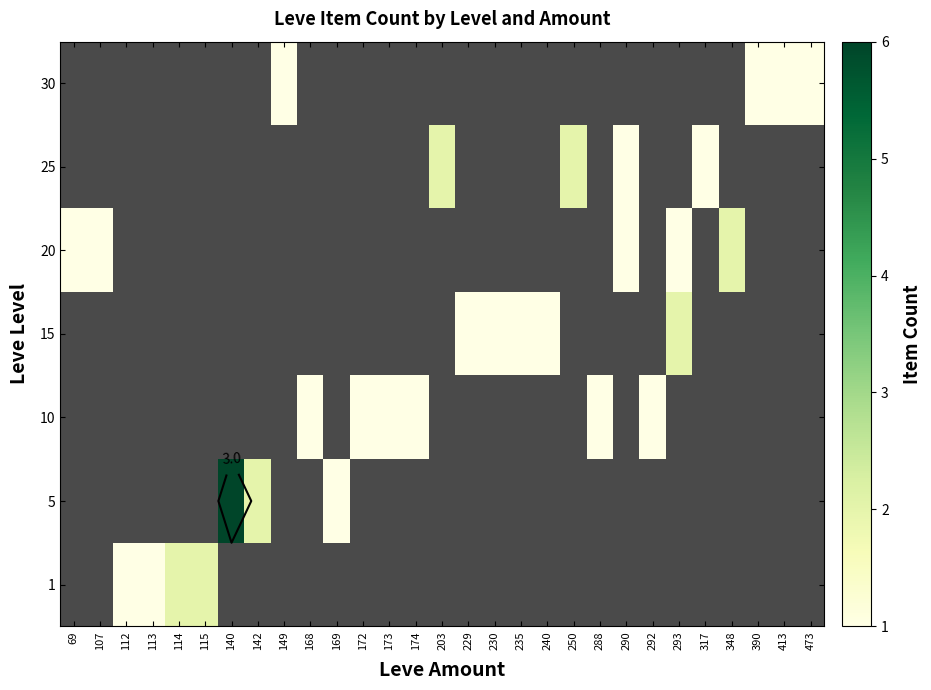

What is the approximate value of row_4 at 293?

1.0